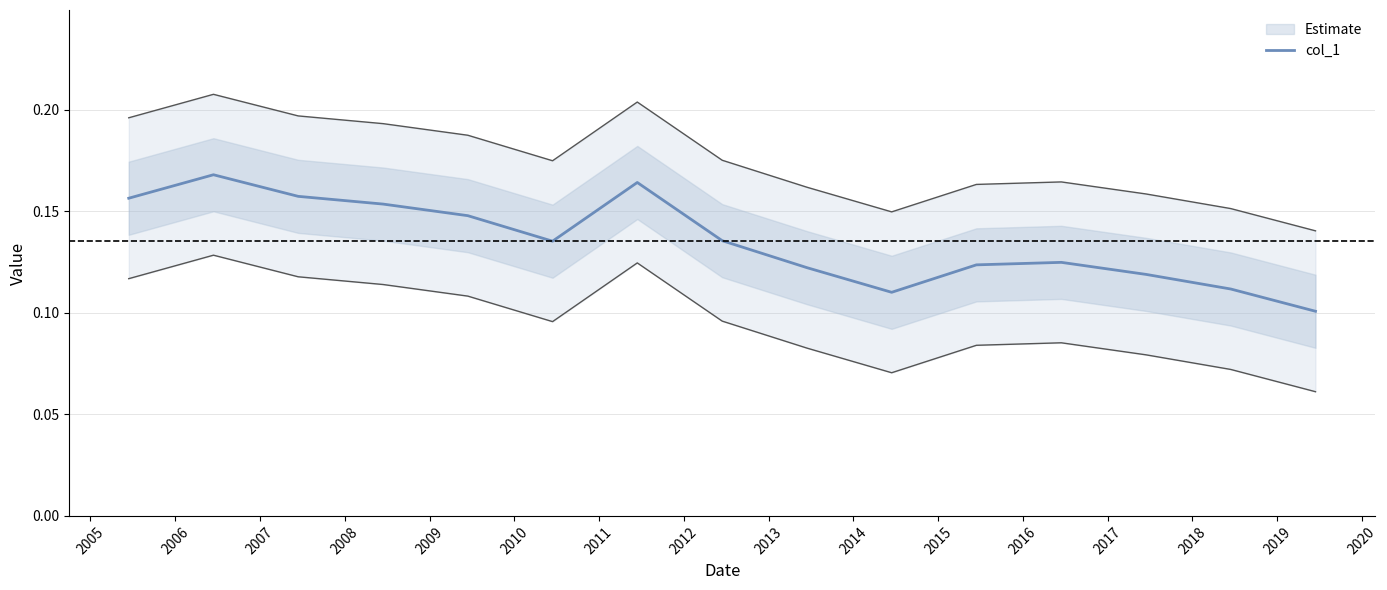

How many interior local peaks (higher than both neighbors) does the data have?

3